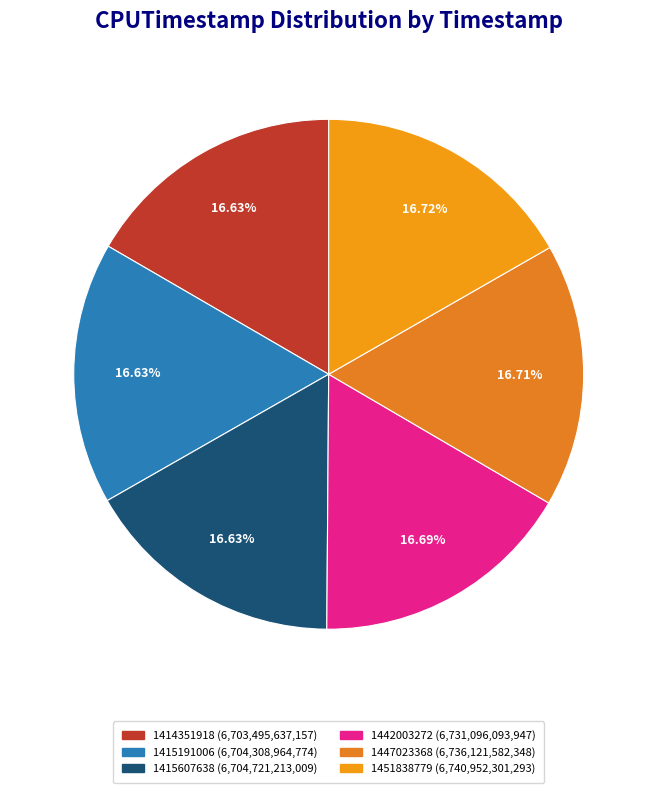

Is it true that 1447023368 is 9% of the pie?

False